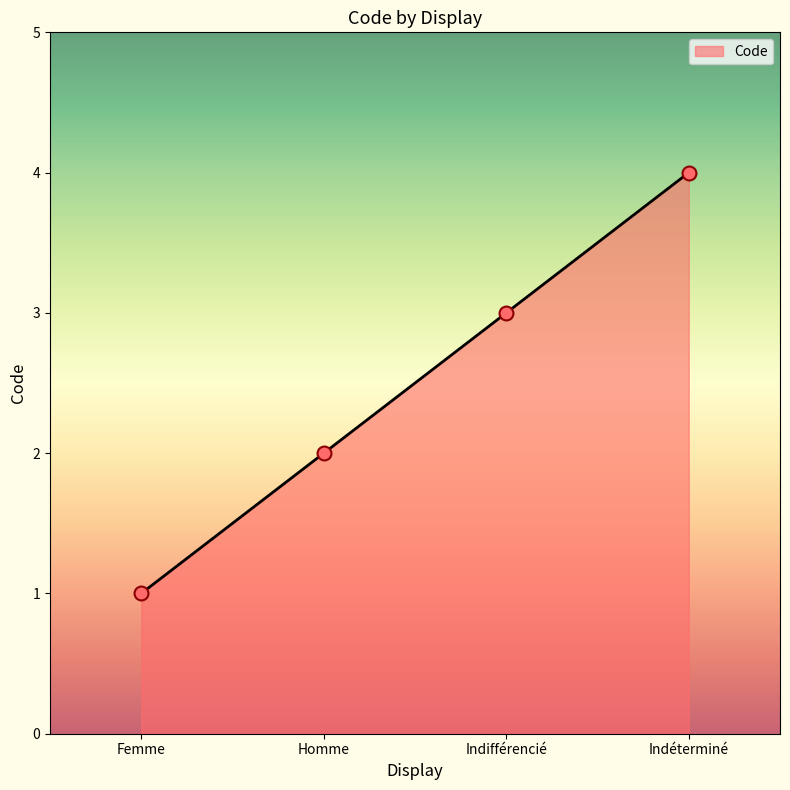

Approximately how many times larger is the value at Homme compared to Indifférencié?

0.7